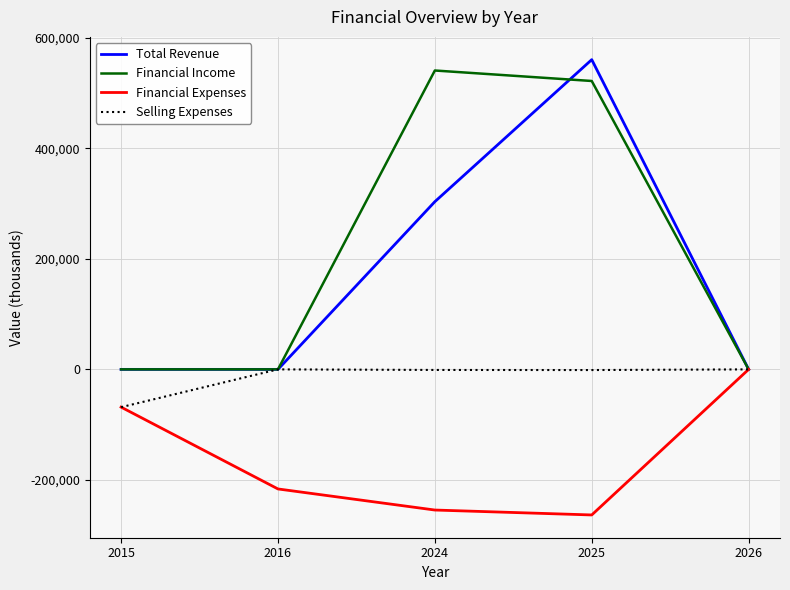

What is the difference between the highest and lowest values at 2025?

823724.7